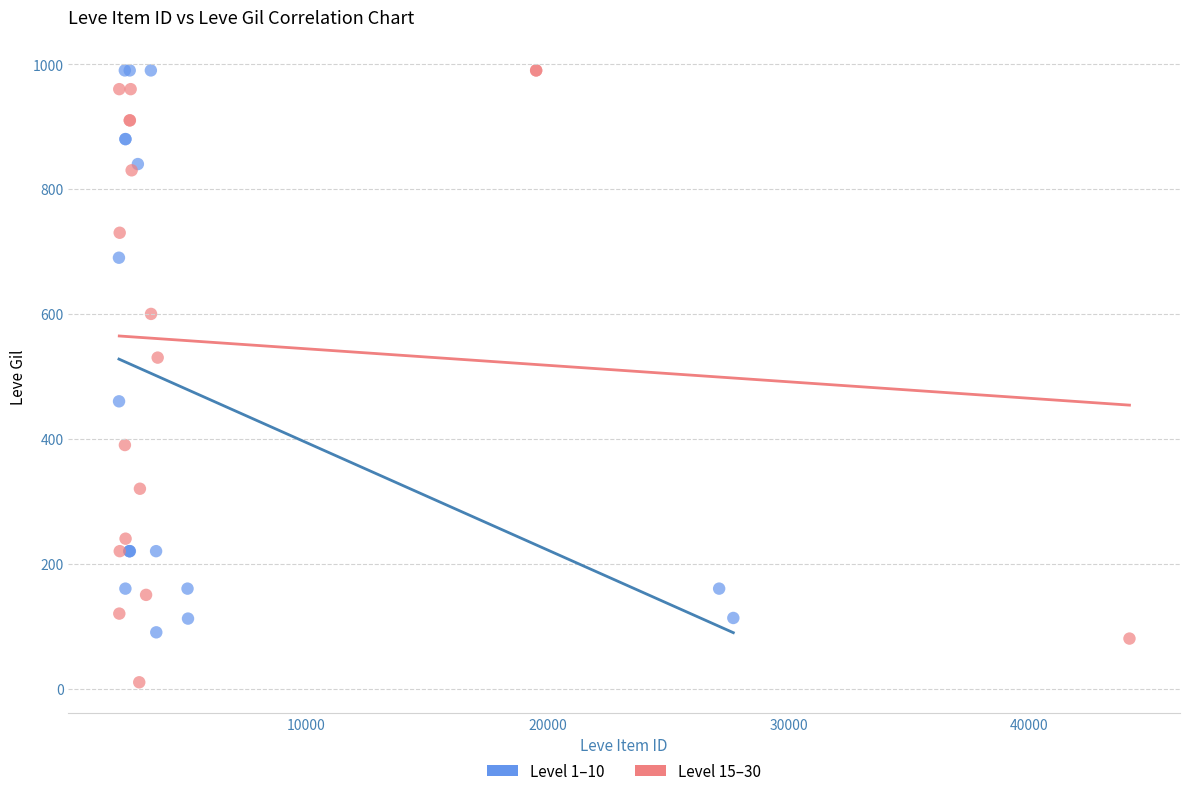

Which series reaches the minimum Y coordinate?

Level 15–30